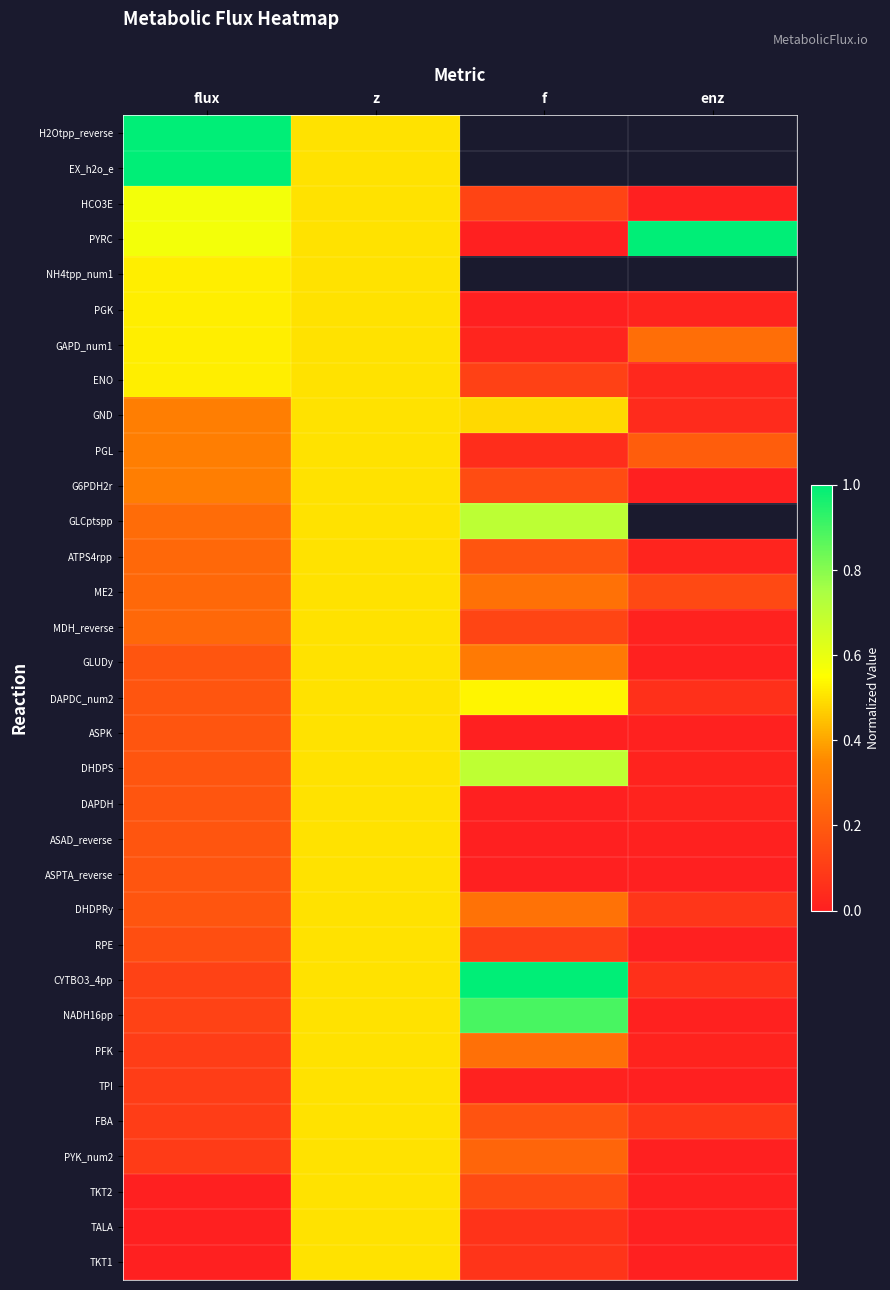

What is the sum of all ASPK values?

0.7